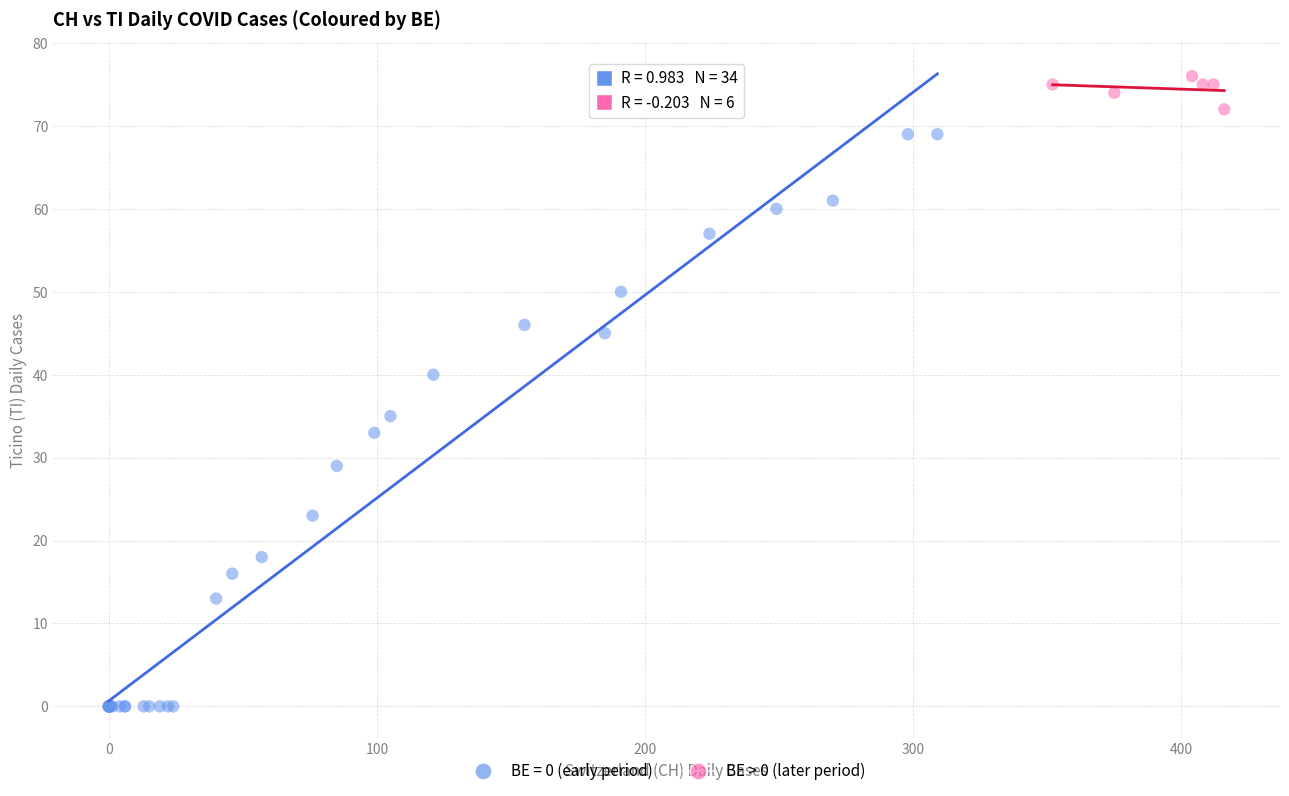

Which series has the widest spread of Y values?

BE = 0 (early period)